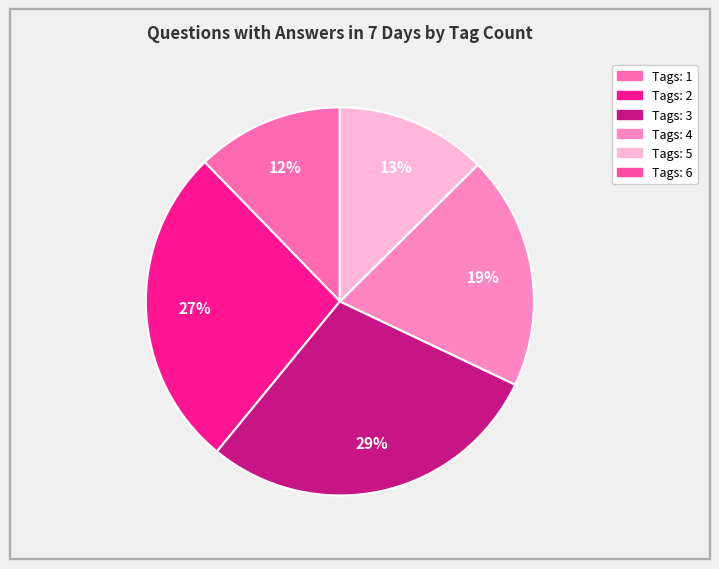

Rank the categories by value from highest to lowest.

3, 2, 4, 5, 1, 6